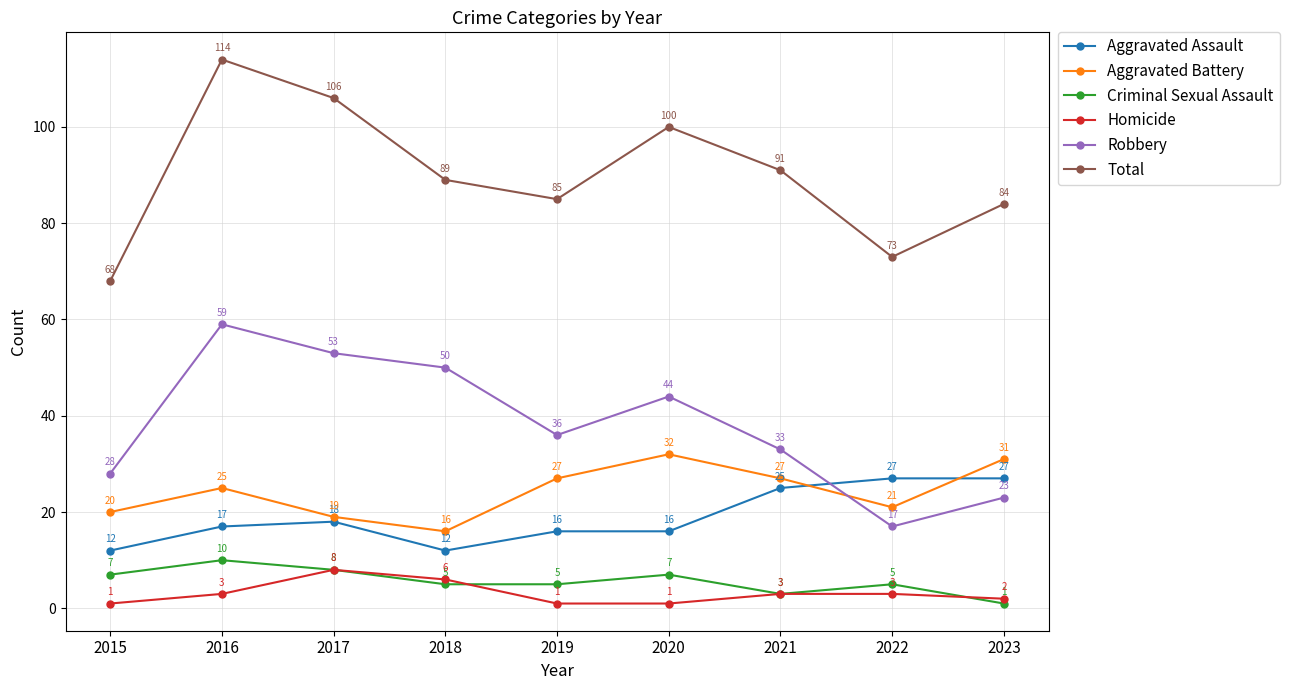

Which category has the lowest value in the Robbery series?

2022